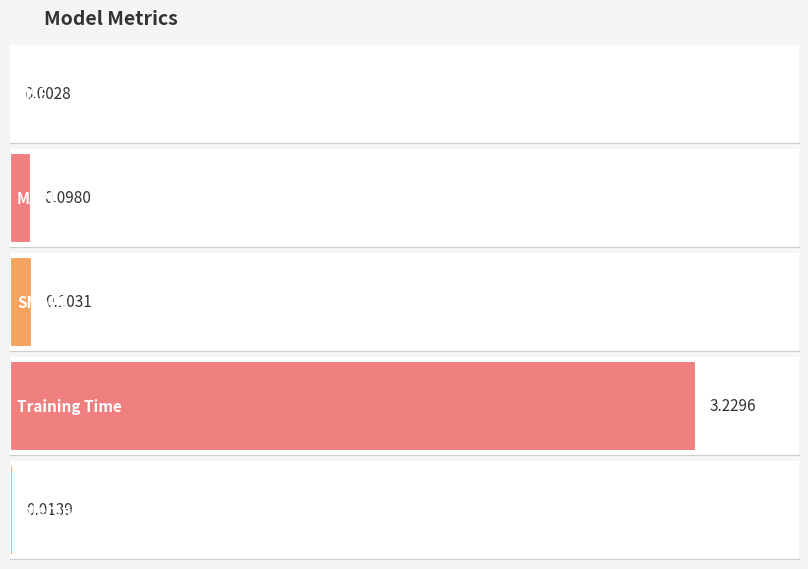

What is the sum of all values?

3.4